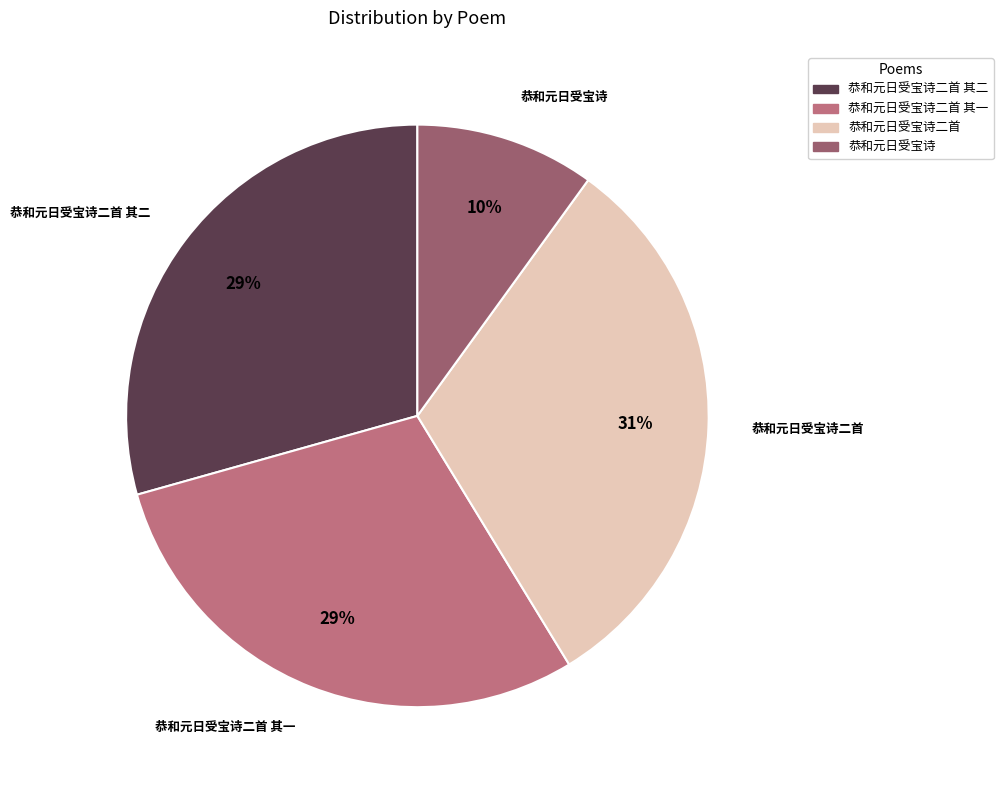

Is there any slice that represents more than half of the pie?

No